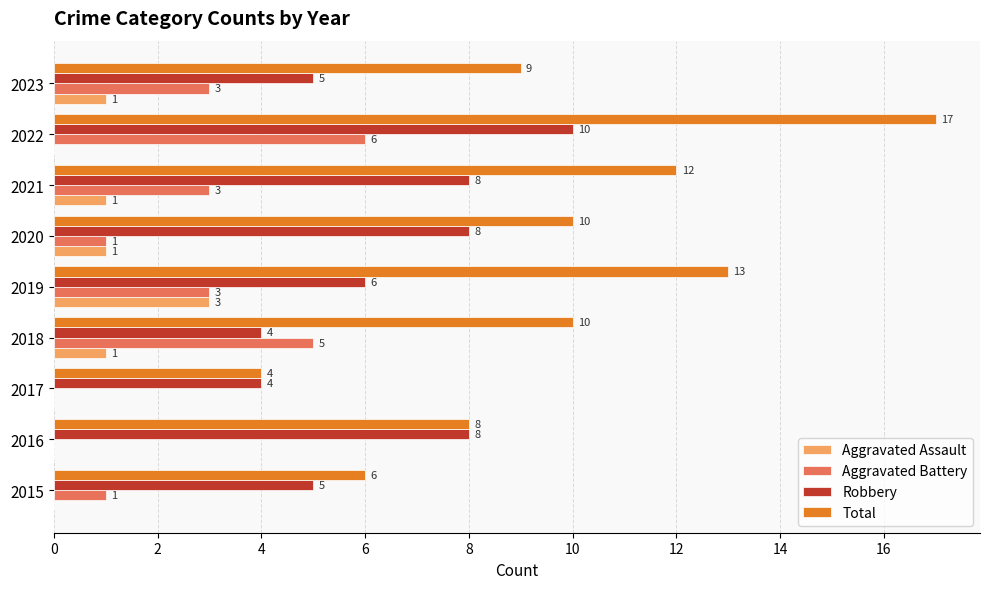

At which category is the sum across all series the highest?

2022